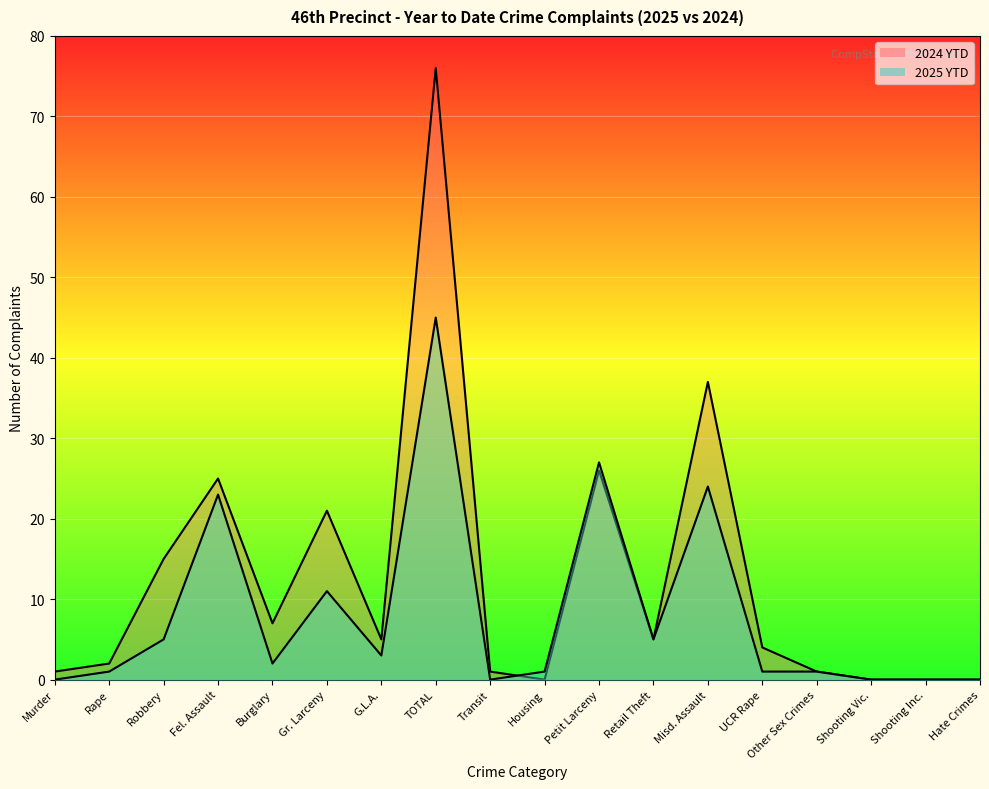

List the series in order of their peak value, highest first.

2024 YTD, 2025 YTD